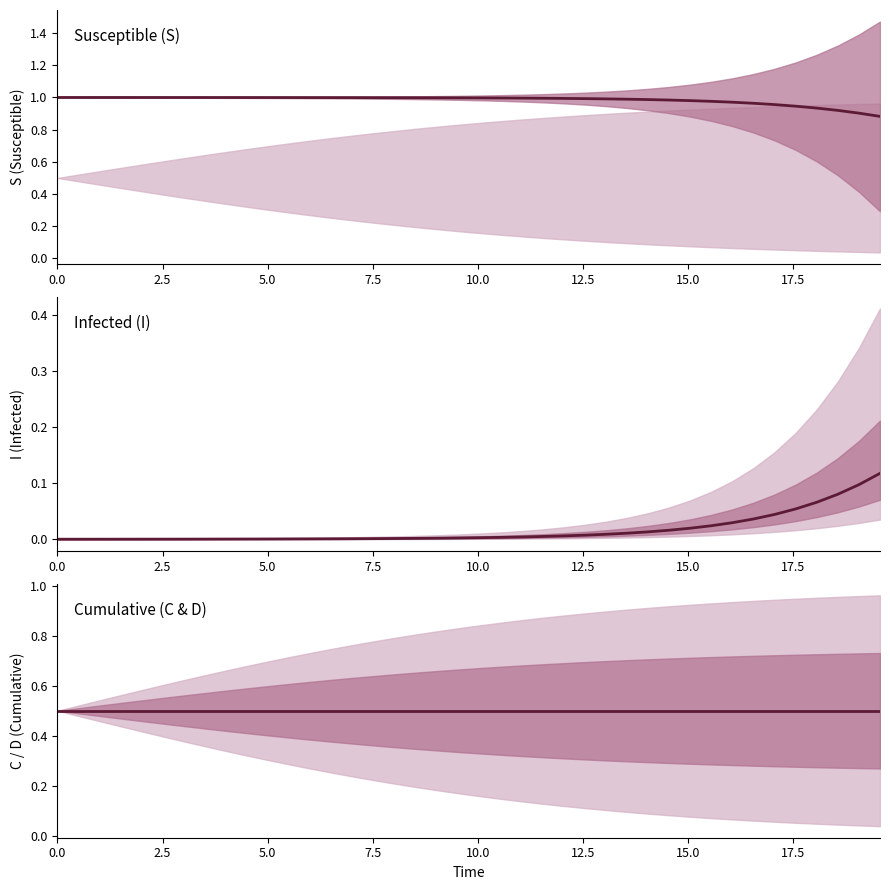

At how many categories does at least one series exceed 0?

40